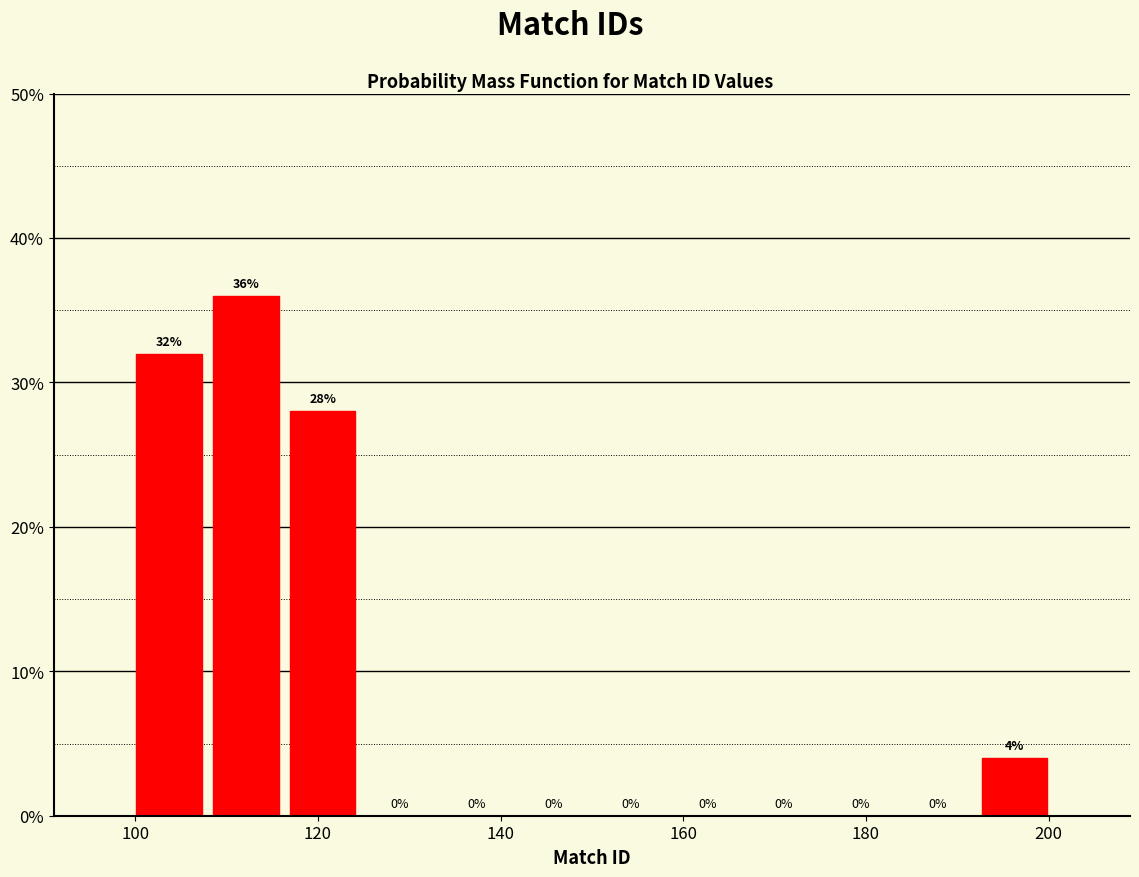

What is the height of the bar covering 108 to 116 on the x-axis? The bar edges are not printed on the chart, so give them approximately, as read against the axis.

36